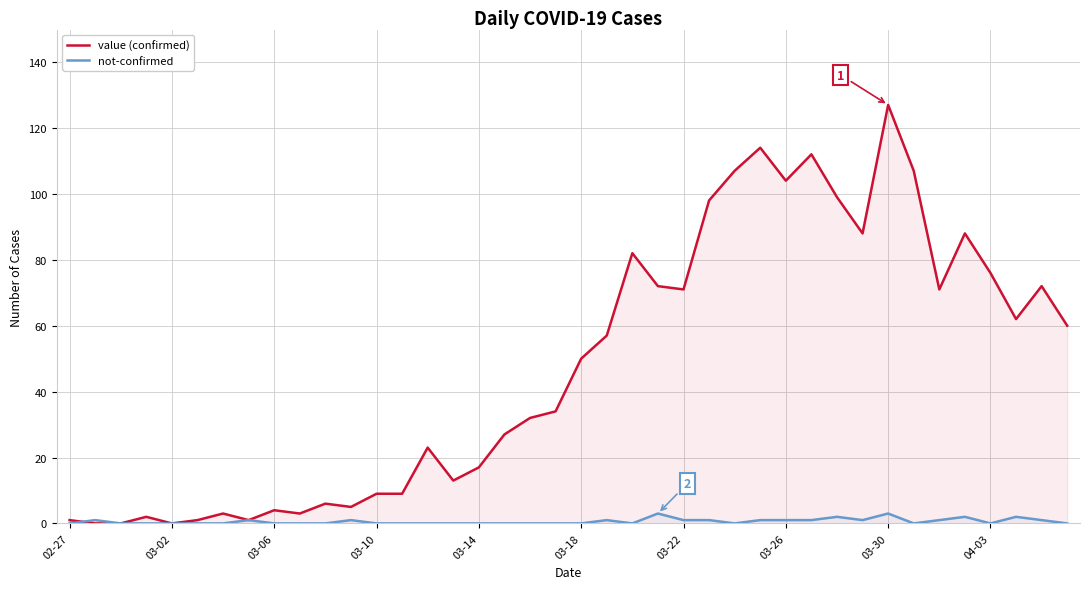

True or false: value (confirmed) has a value of 84 at 03-18.

False